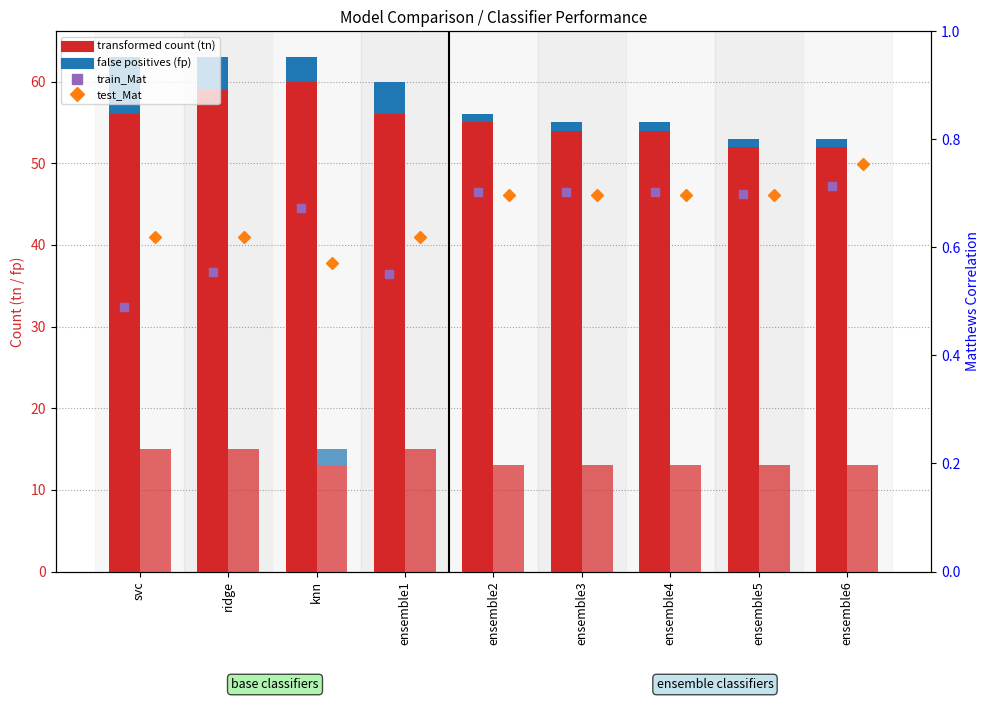

At ensemble3, list the series in order from smallest to largest.

test_fp, test_Mat, train_Mat (percentile rank), train_fp, test_tn, train_tn (transformed count)